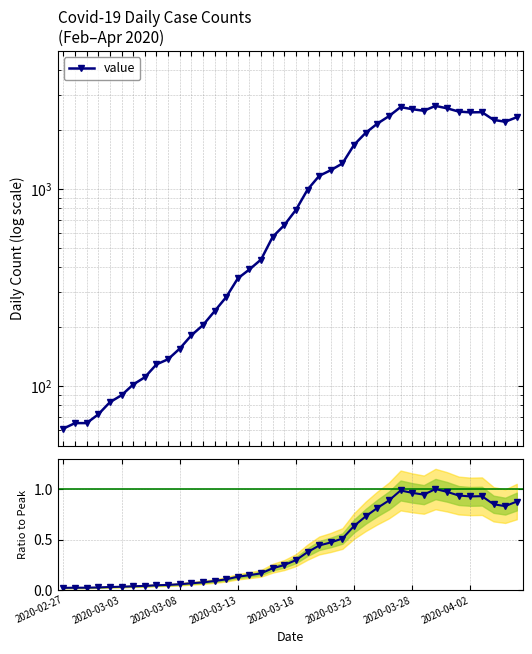

Which series has the widest spread of values?

value